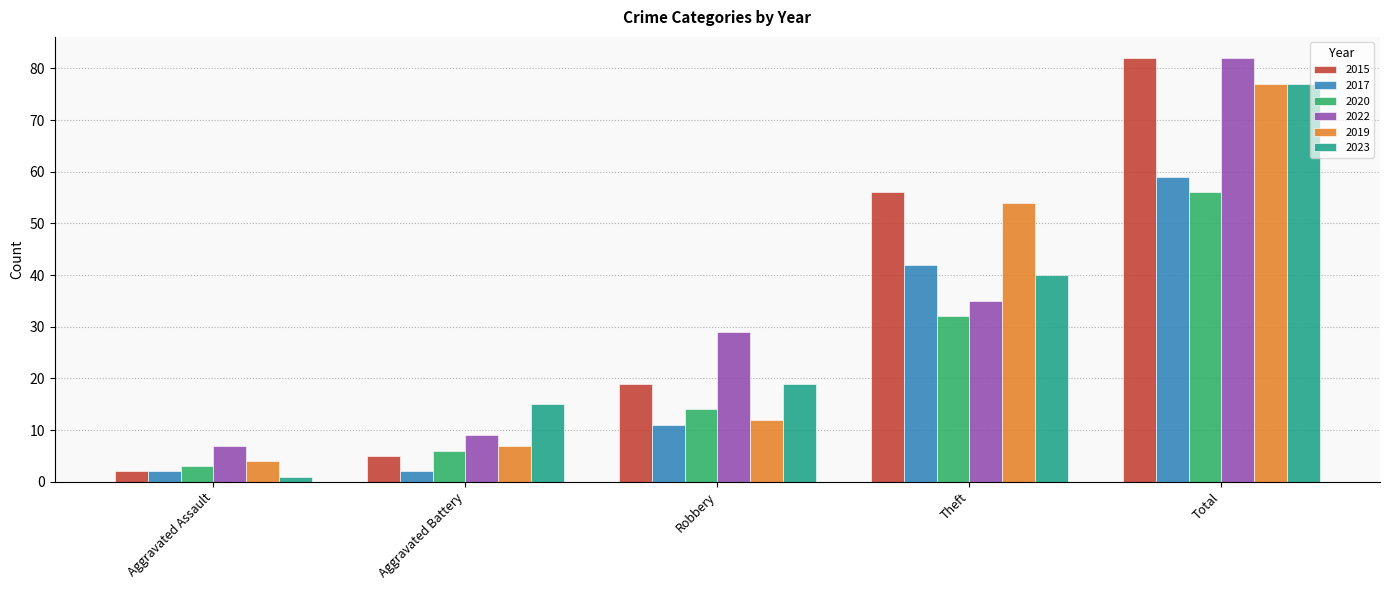

Which series has the largest range (max minus min)?

2015